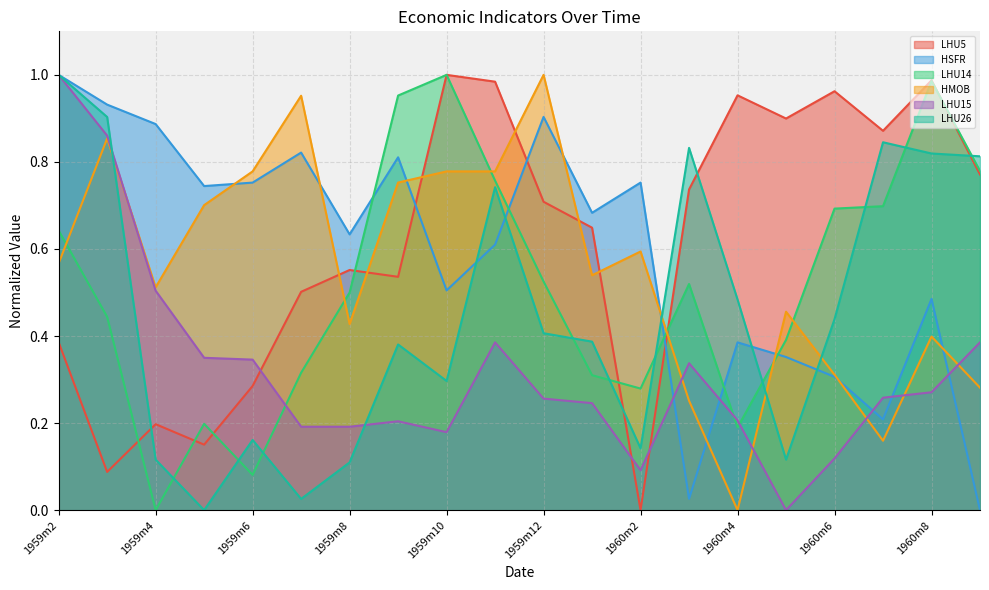

List the series in order of their peak value, highest first.

LHU15, LHU14, LHU5, LHU26, HSFR, HMOB